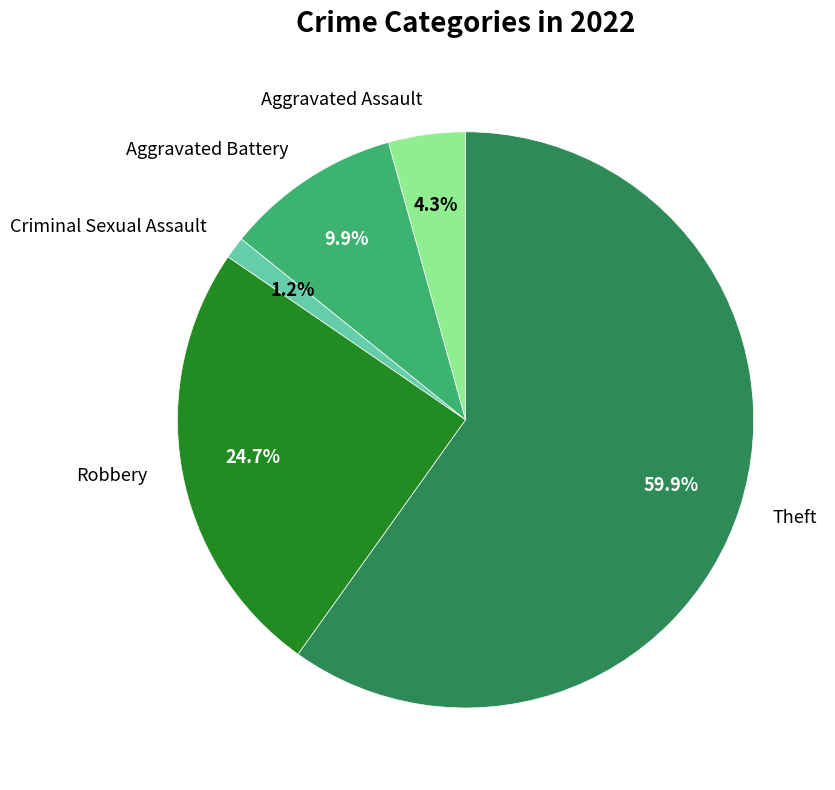

Combined, do Criminal Sexual Assault and Aggravated Assault account for over 50%?

No